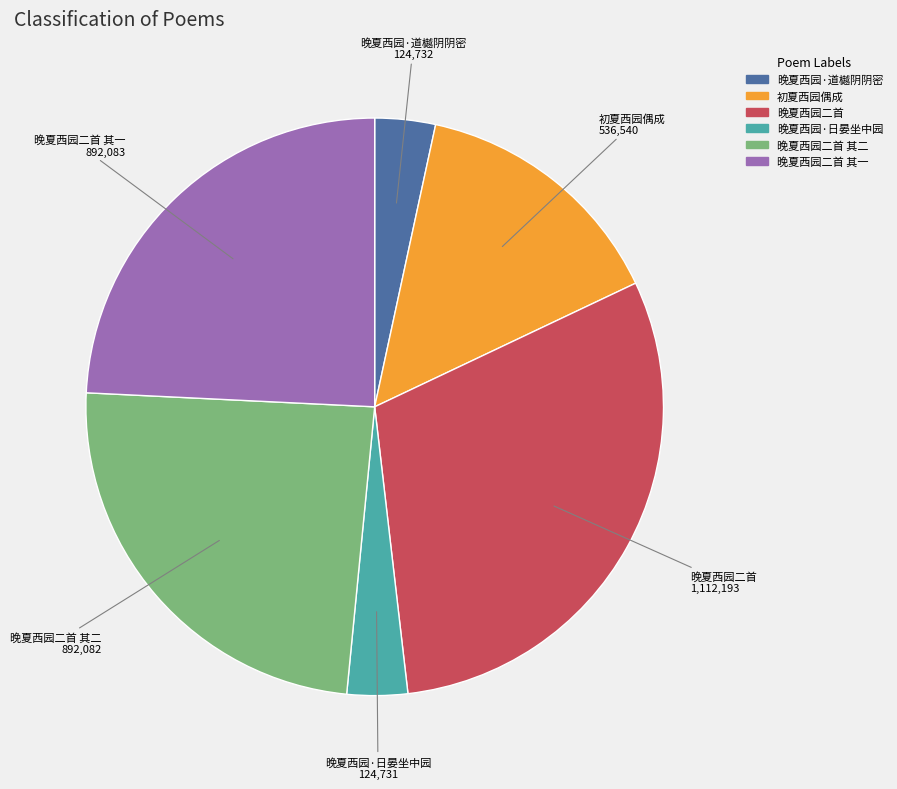

Is there any slice that represents more than half of the pie?

No